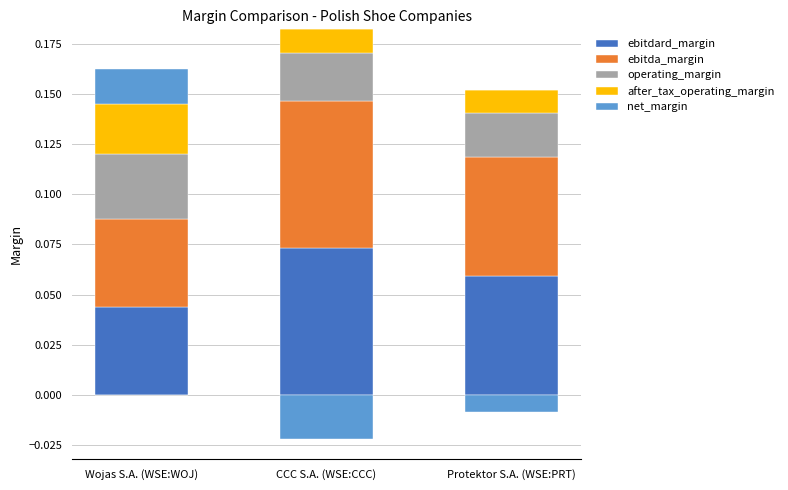

At which category is the sum across all series the highest?

CCC S.A. (WSE:CCC)